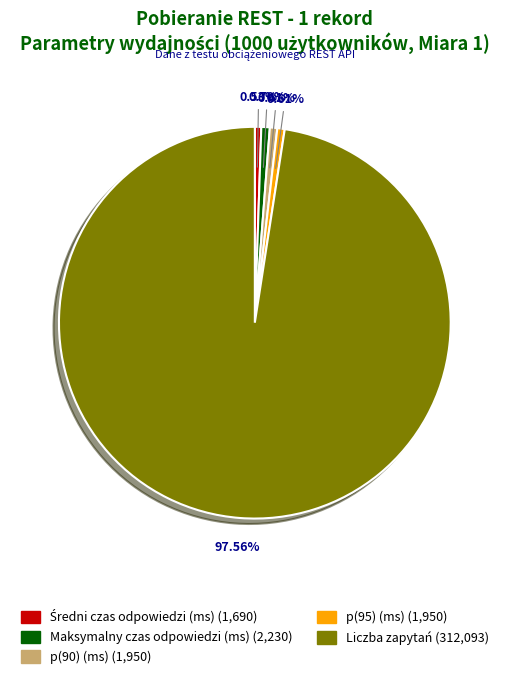

How many slices are in this pie chart?

5